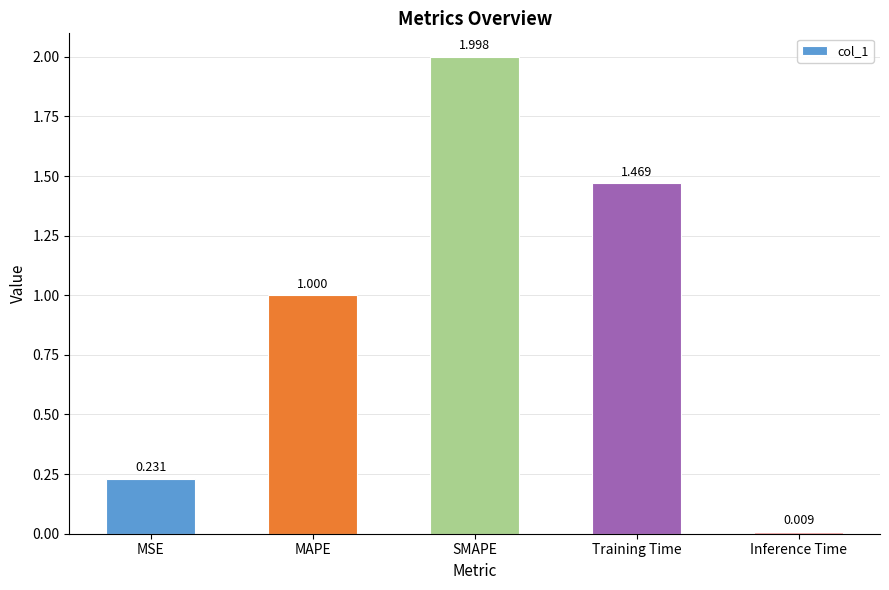

What is the sum of the values at Training Time and MAPE?

2.5